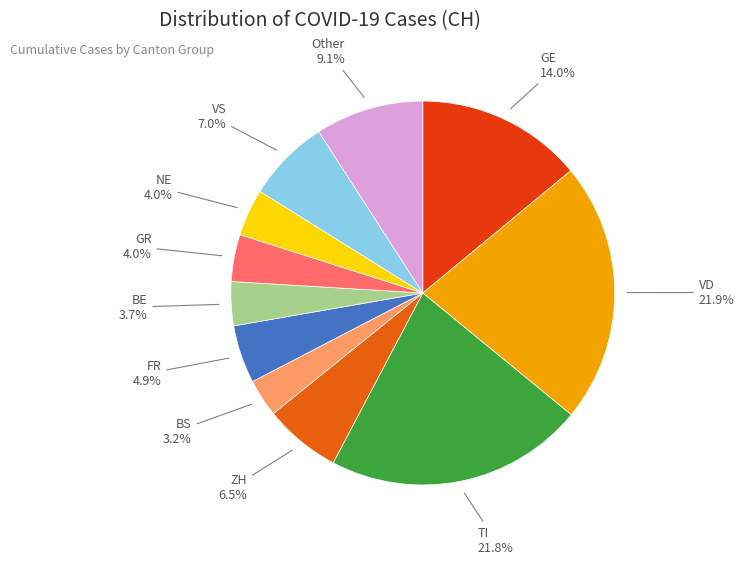

Which slice is the smallest?

BS